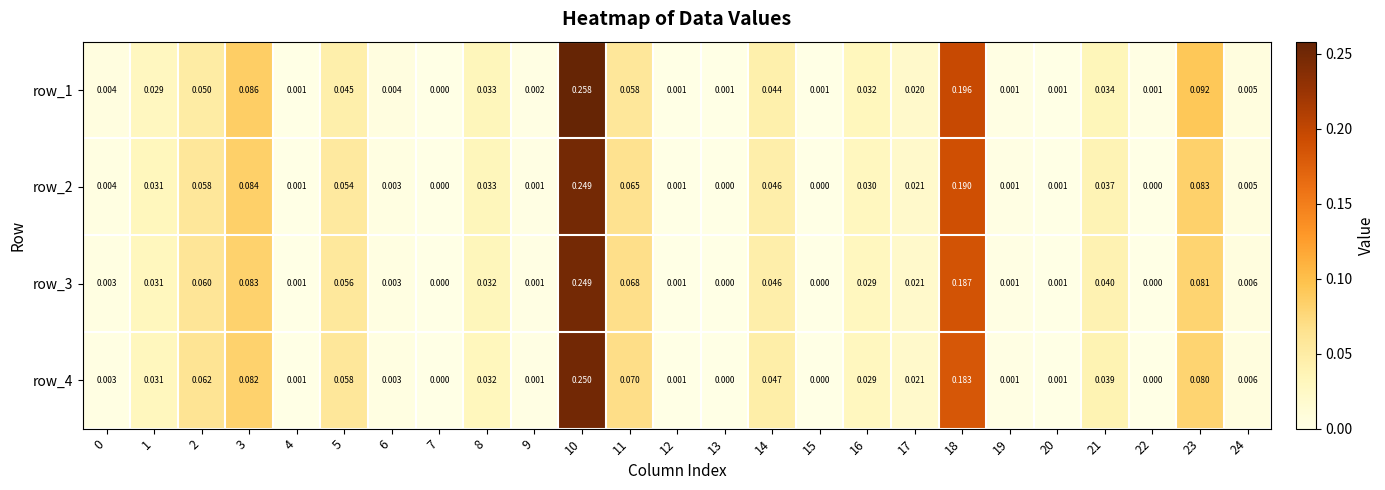

Between 21 and 16, which is larger?

21